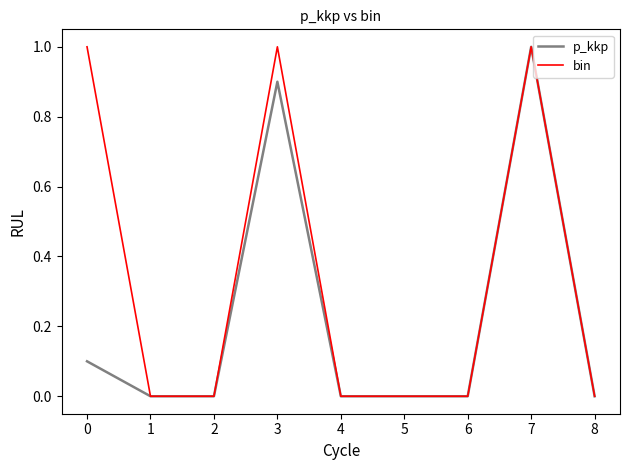

What are all the series names shown in the legend?

p_kkp, bin